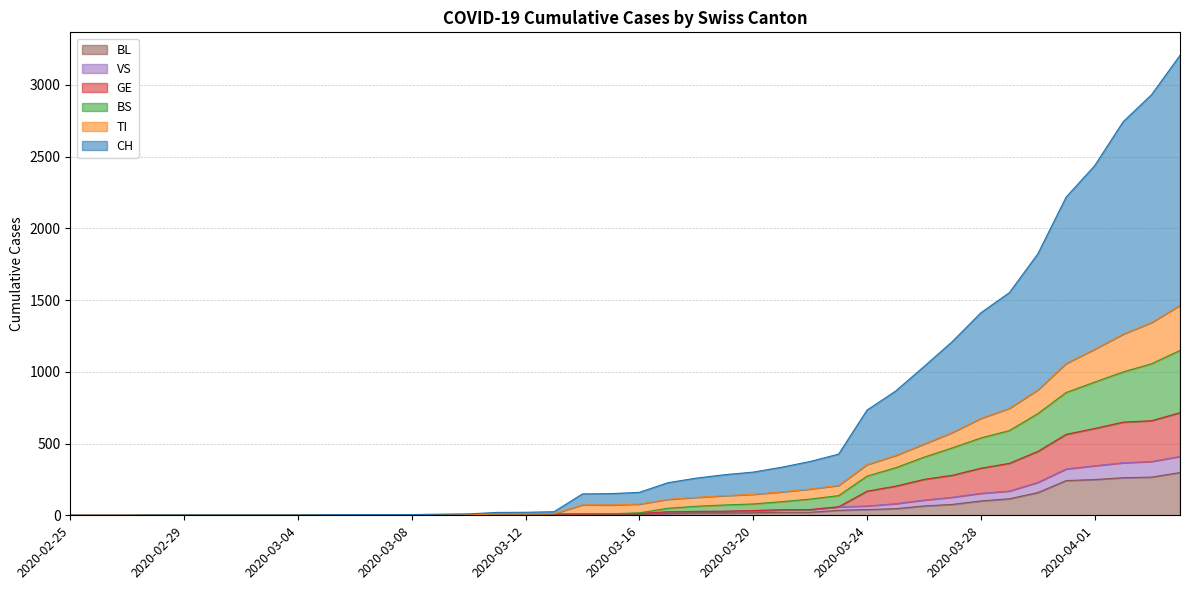

Where is the first local minimum for BS?

2020-03-15